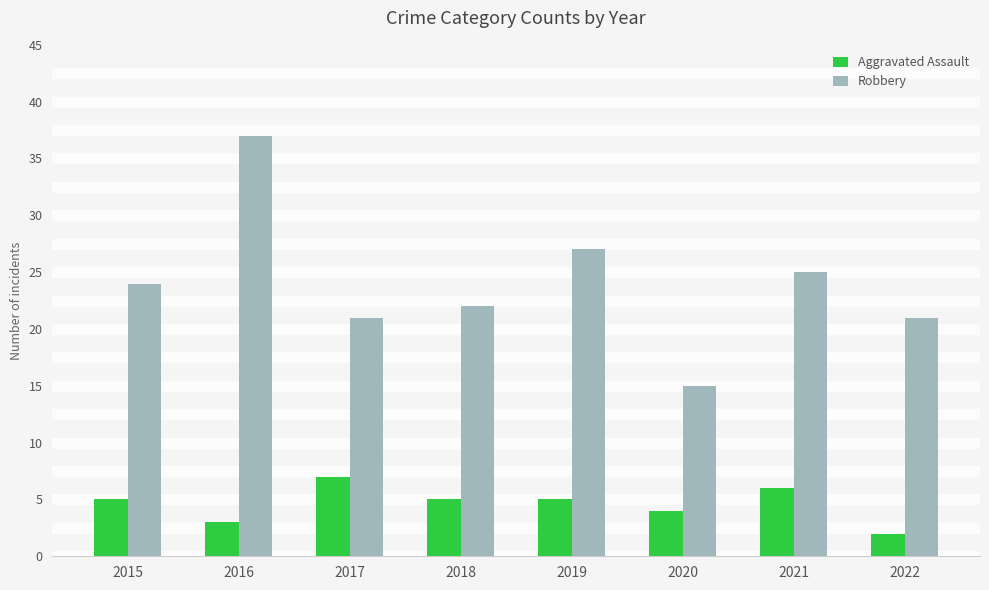

Which series has the widest spread of values?

Robbery